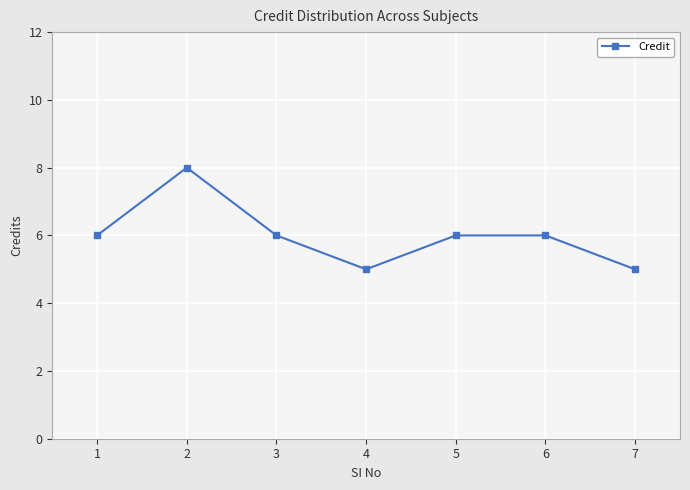

At which category does the data reach its first local valley?

4